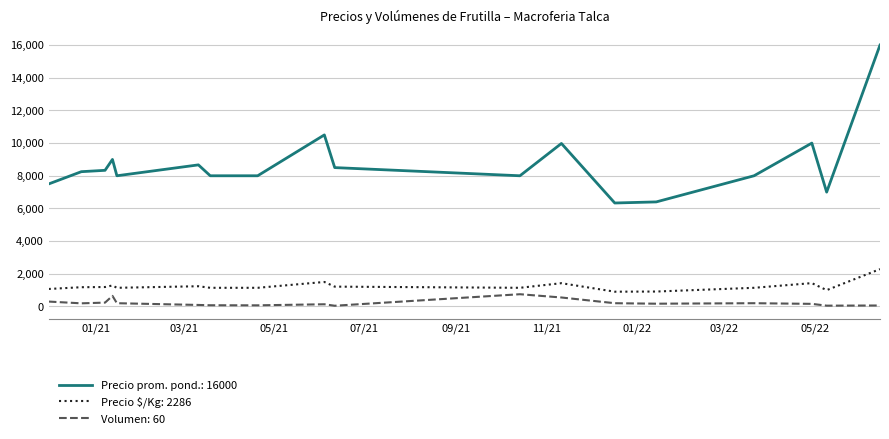

Which series has the largest range (max minus min)?

Precio prom. pond.: 16000